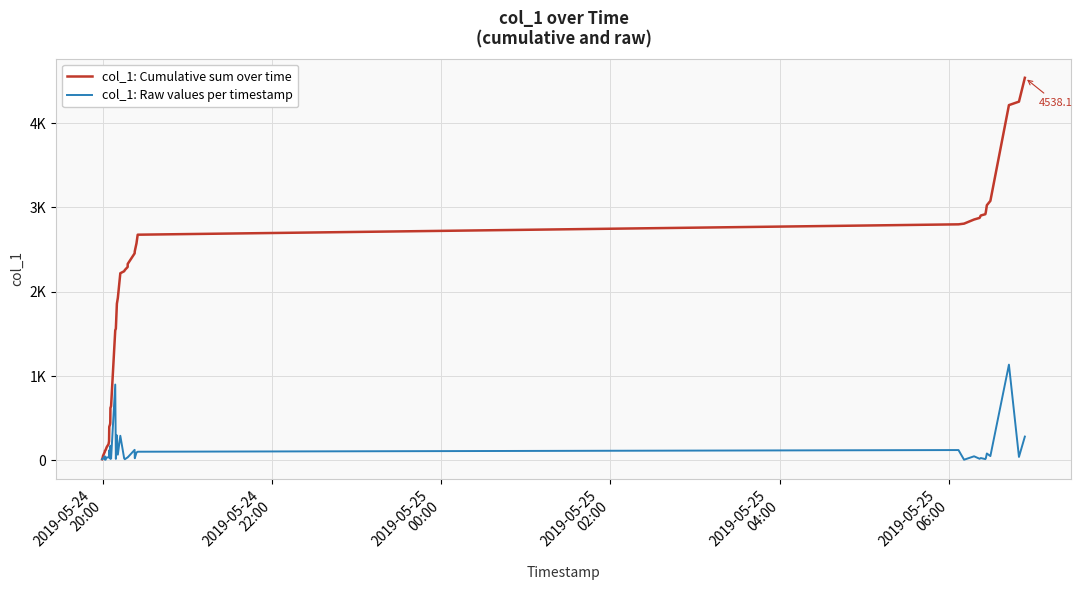

Does the chart display data point markers on the line(s)?

No